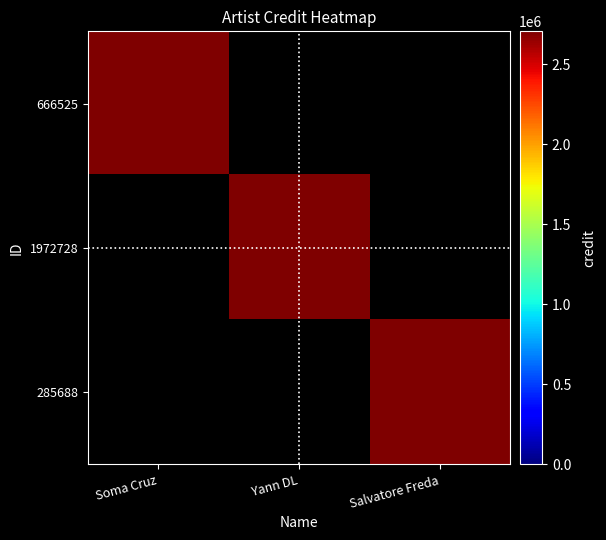

At which category is the sum across all series the highest?

Salvatore Freda